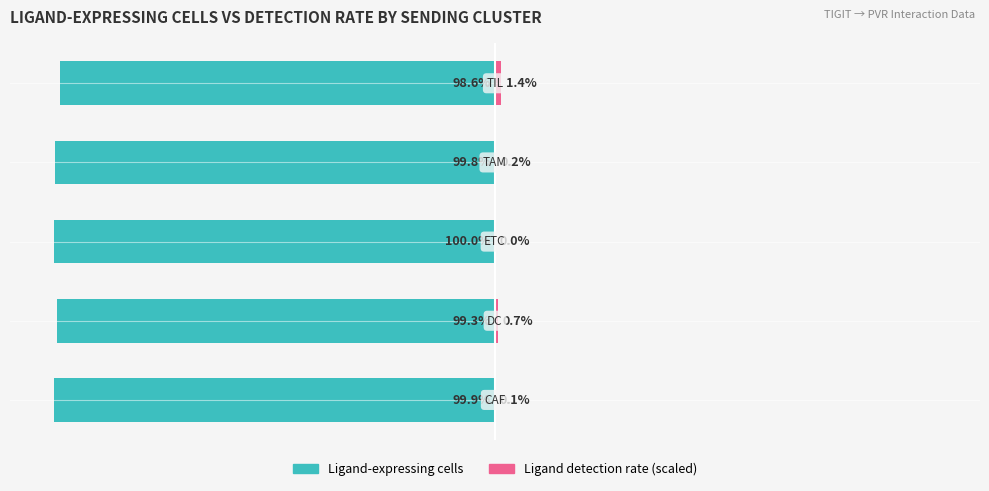

The Ligand-expressing cells series shows -27.2 at −25. True or false?

False